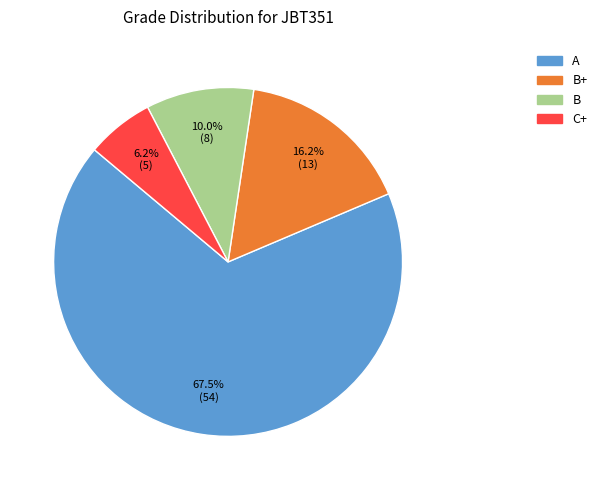

Is there a majority slice in this chart?

Yes